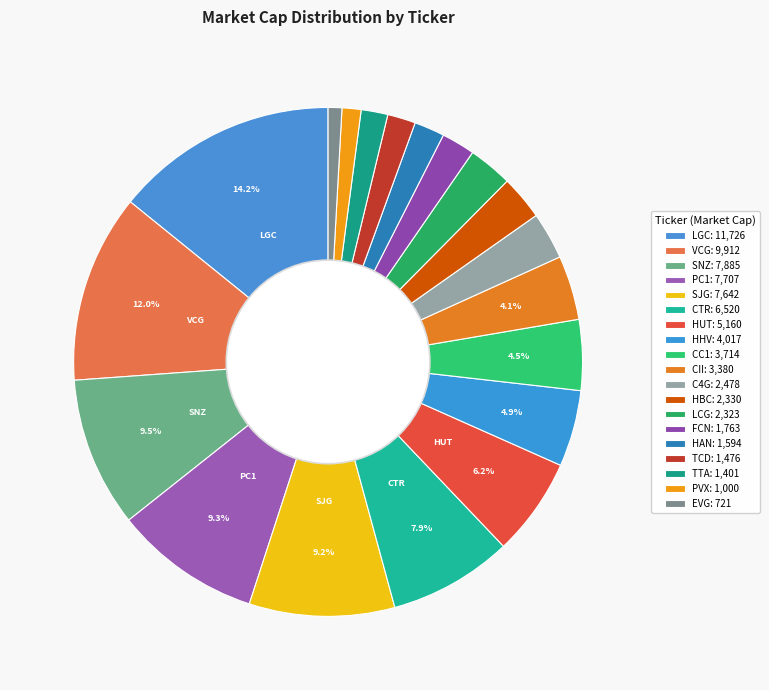

How many segments does this pie chart have?

19